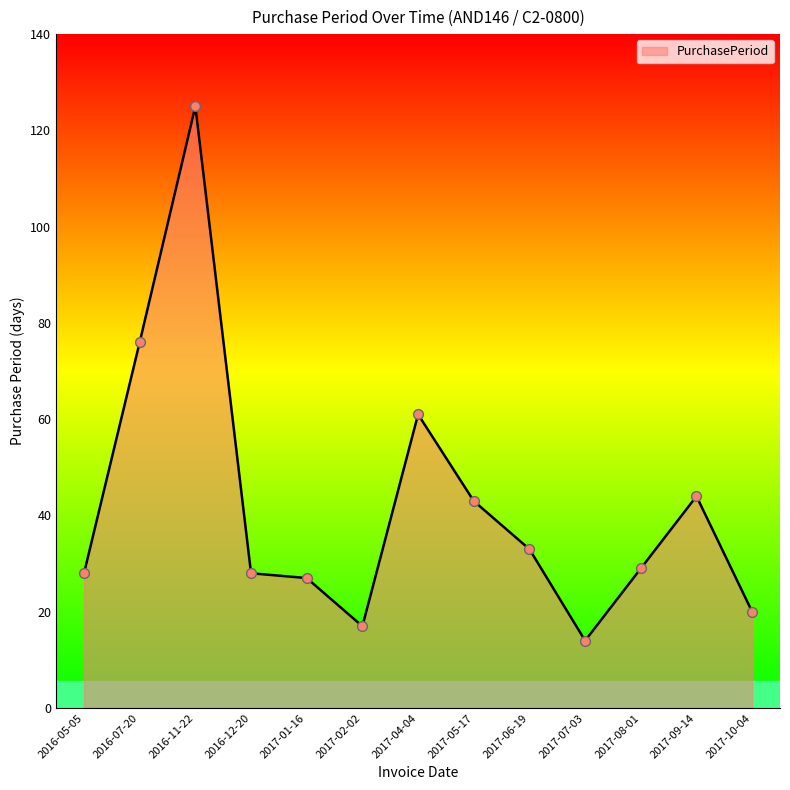

What is the change in value from 2016-05-05 to 2017-02-02?

-11